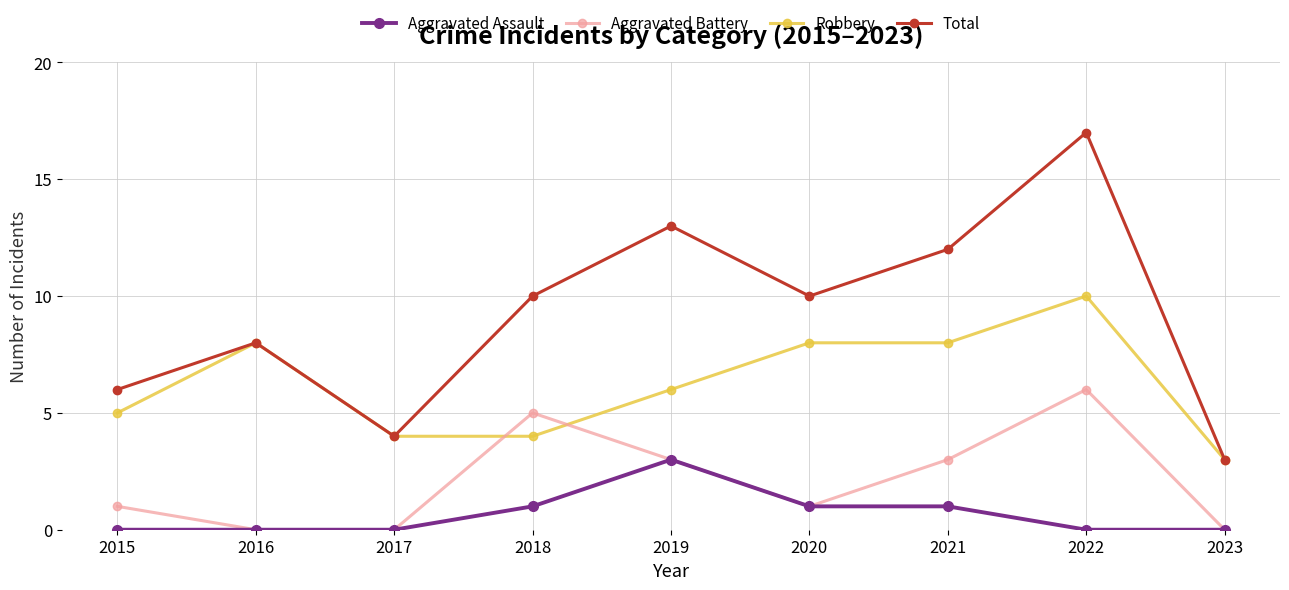

Which series changed the most between 2016 and 2018?

Aggravated Battery